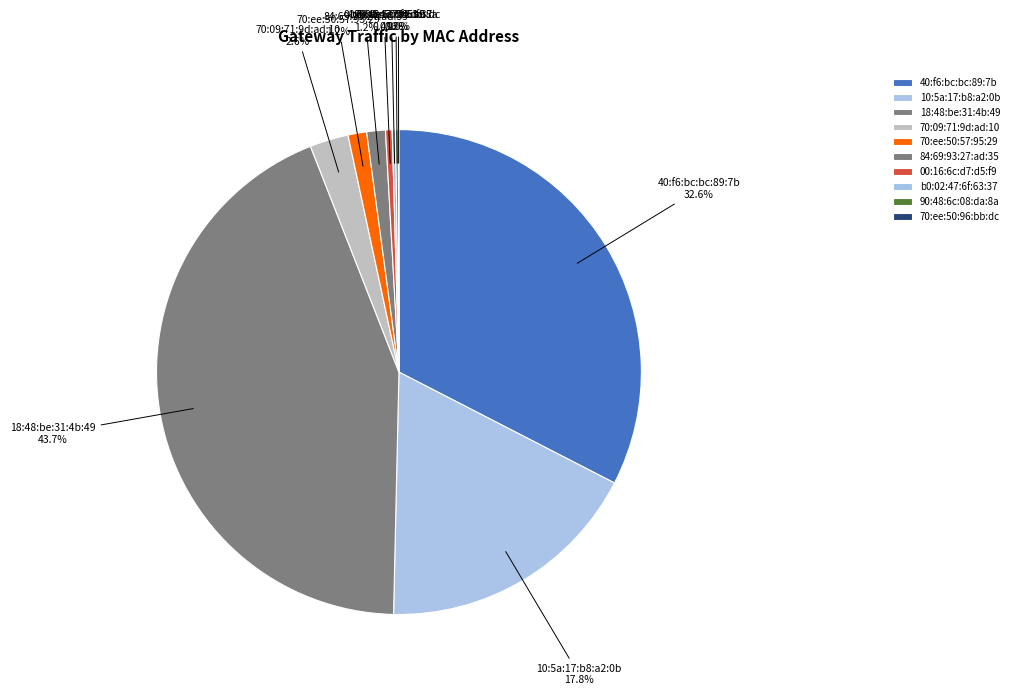

Is there a majority slice in this chart?

No